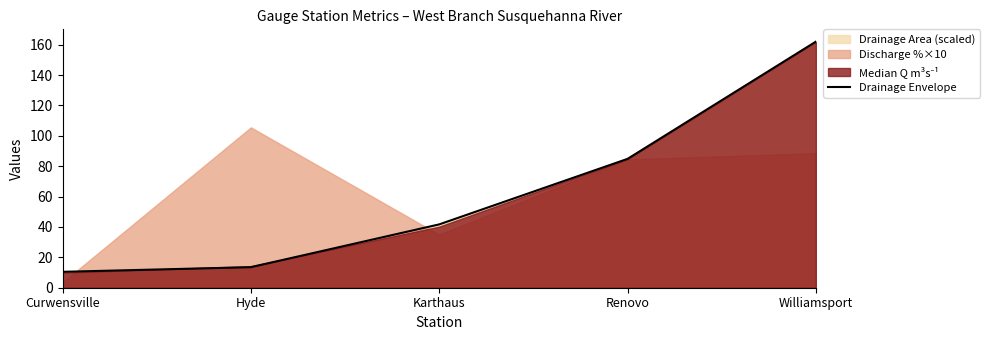

True or false: the data shows 19.0 at Hyde.

False